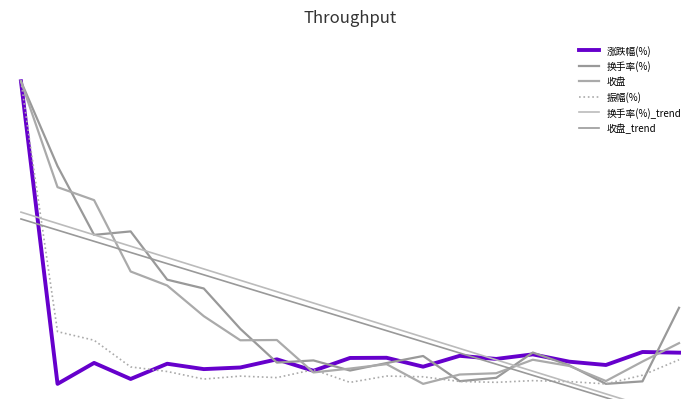

What is the sum of the 换手率(%) values at 8 and 9?

0.1